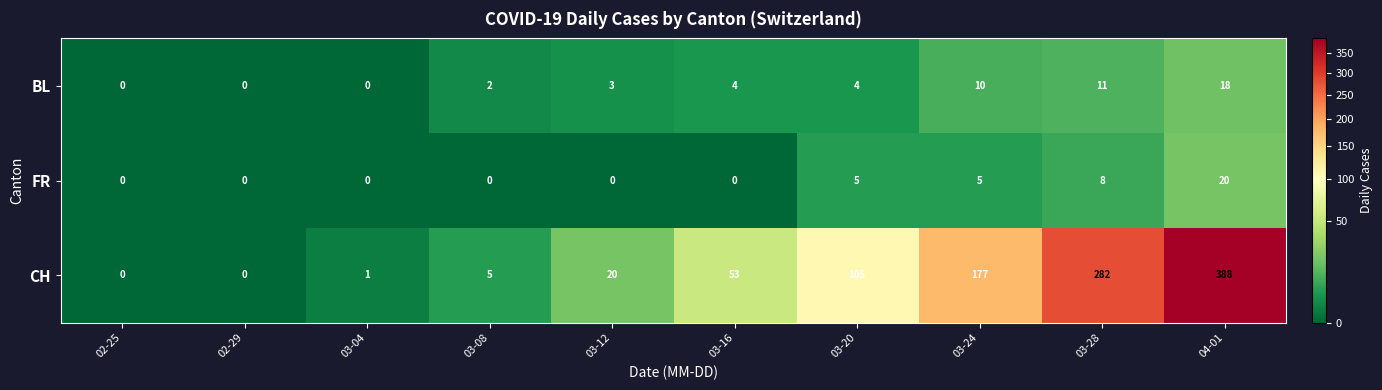

Which series has the largest total across all categories?

CH